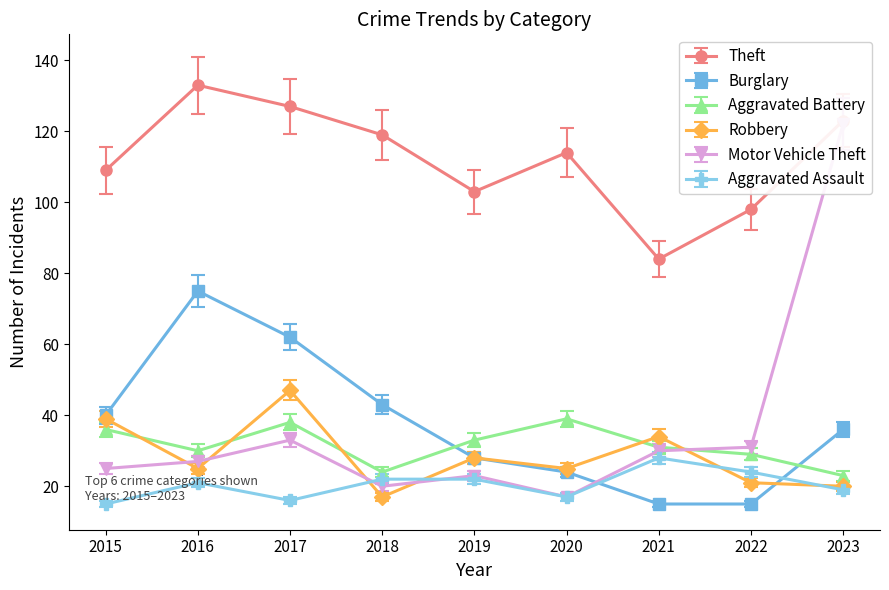

Rank the series by their maximum value, from highest to lowest.

Theft, Motor Vehicle Theft, Burglary, Robbery, Aggravated Battery, Aggravated Assault